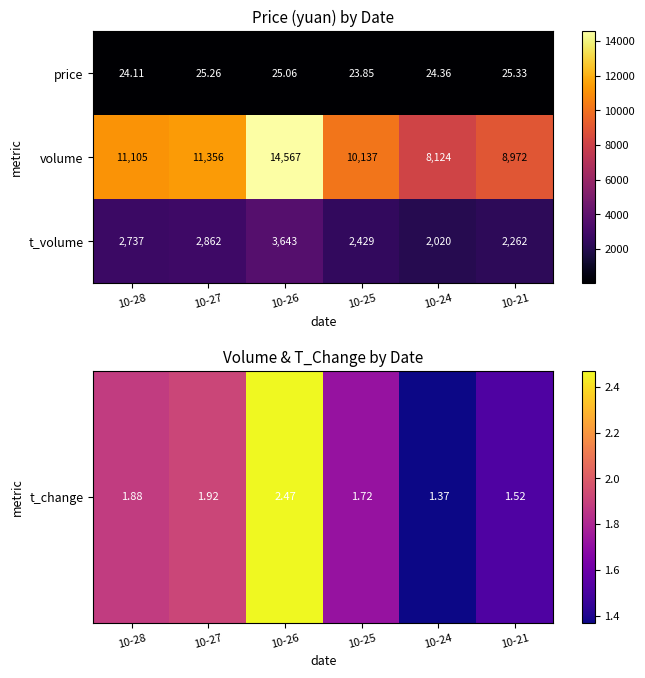

Which series has the largest total across all categories?

volume